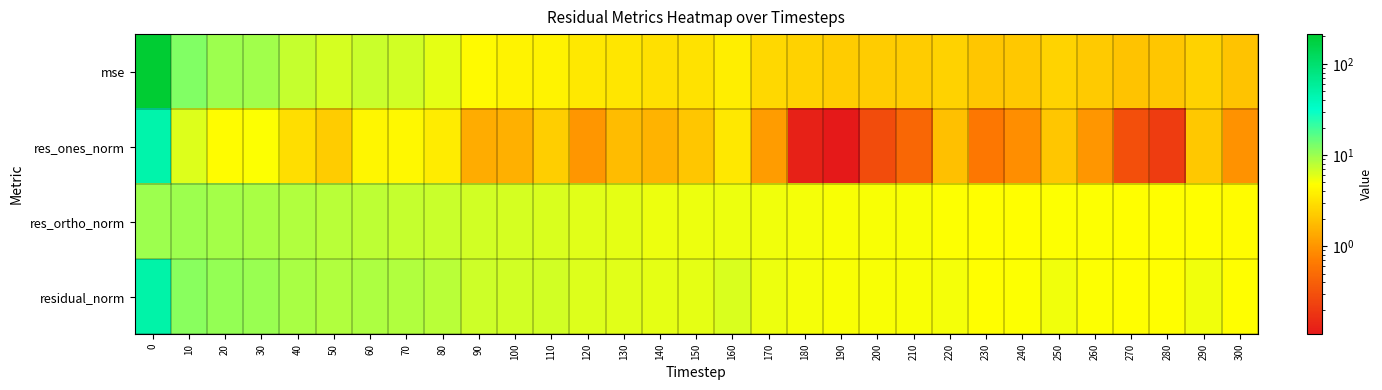

Reading left to right, list all the values displayed in this chart.

mse: 0=212.1	10=12.2	20=9.9	30=9.5	40=7.5	50=6.5	60=7.1	70=6.7	80=5.8	90=4.4	100=4.0	110=4.1	120=3.4	130=3.3	140=3.0	150=3.1	160=3.7	170=2.7	180=2.4	190=2.2	200=2.2	210=2.3	220=2.4	230=2.1	240=2.1	250=2.5	260=2.2	270=2.0	280=2.1	290=2.5	300=2.0
res_ones_norm: 0=47.3	10=6.2	20=4.6	30=4.9	40=2.9	50=2.2	60=4.2	70=4.4	80=3.7	90=1.4	100=1.5	110=2.3	120=1.0	130=1.8	140=1.6	150=2.0	160=3.4	170=1.1	180=0.1	190=0.1	200=0.3	210=0.5	220=1.9	230=0.6	240=0.9	250=2.0	260=1.0	270=0.3	280=0.2	290=2.1	300=1.0
res_ortho_norm: 0=9.9	10=9.8	20=9.4	30=9.0	40=8.6	50=8.2	60=7.7	70=7.4	80=7.1	90=6.8	100=6.5	110=6.3	120=6.0	130=5.7	140=5.5	150=5.5	160=5.4	170=5.3	180=5.2	190=4.9	200=5.0	210=5.0	220=4.8	230=4.7	240=4.7	250=4.8	260=4.8	270=4.7	280=4.8	290=4.8	300=4.6
residual_norm: 0=48.3	10=11.6	20=10.4	30=10.2	40=9.1	50=8.5	60=8.8	70=8.6	80=8.0	90=7.0	100=6.7	110=6.7	120=6.1	130=6.0	140=5.7	150=5.9	160=6.4	170=5.4	180=5.2	190=4.9	200=5.0	210=5.0	220=5.2	230=4.8	240=4.8	250=5.3	260=4.9	270=4.7	280=4.8	290=5.2	300=4.7